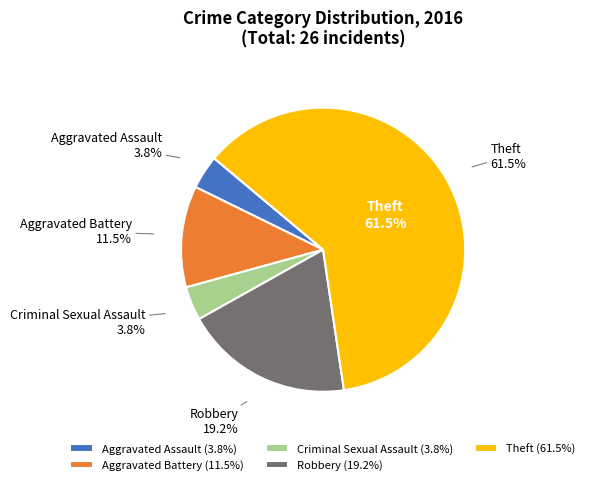

To the nearest percent, what is the difference between the largest and smallest slice percentages?

58%